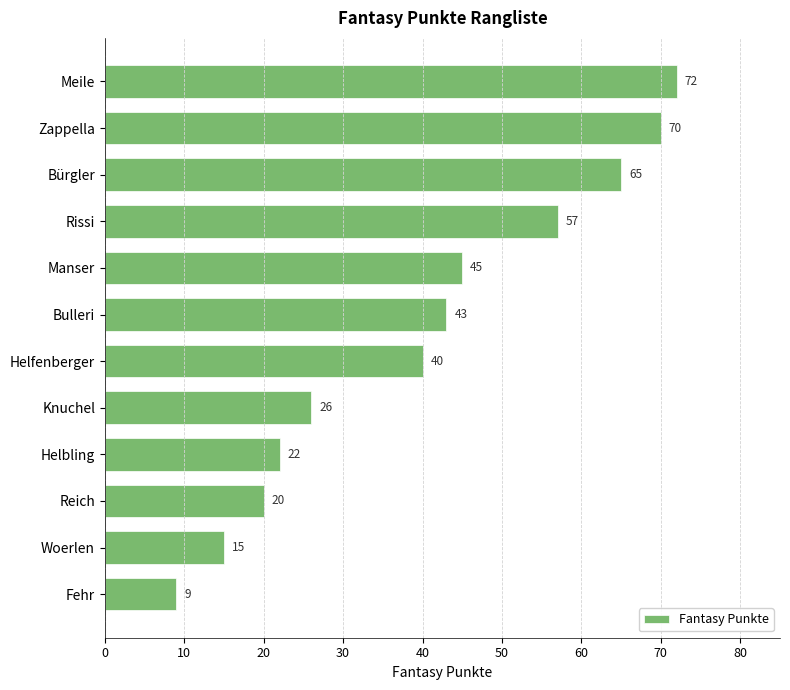

What is the value of the 4th bar from the top?

57